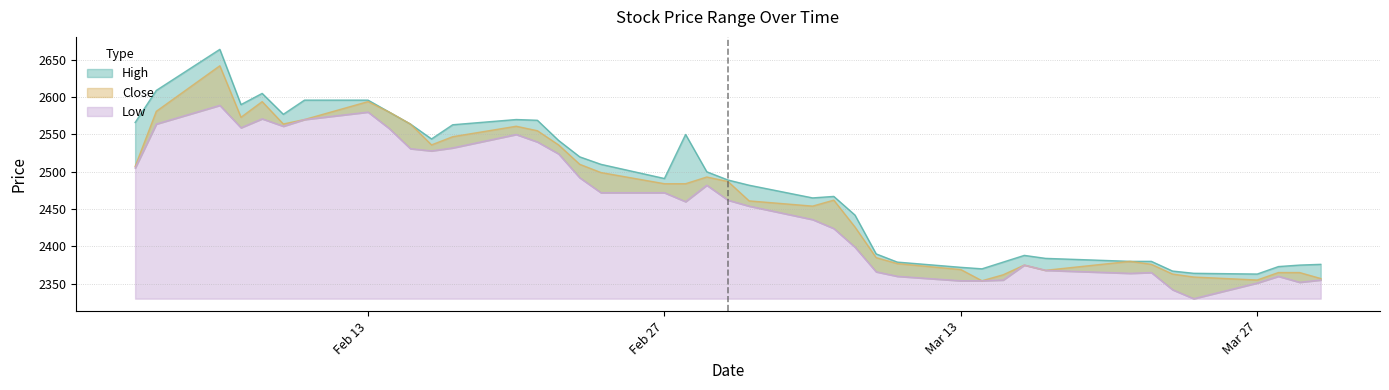

Which has a higher value, 2017-03-03 or 2017-03-08?

2017-03-03